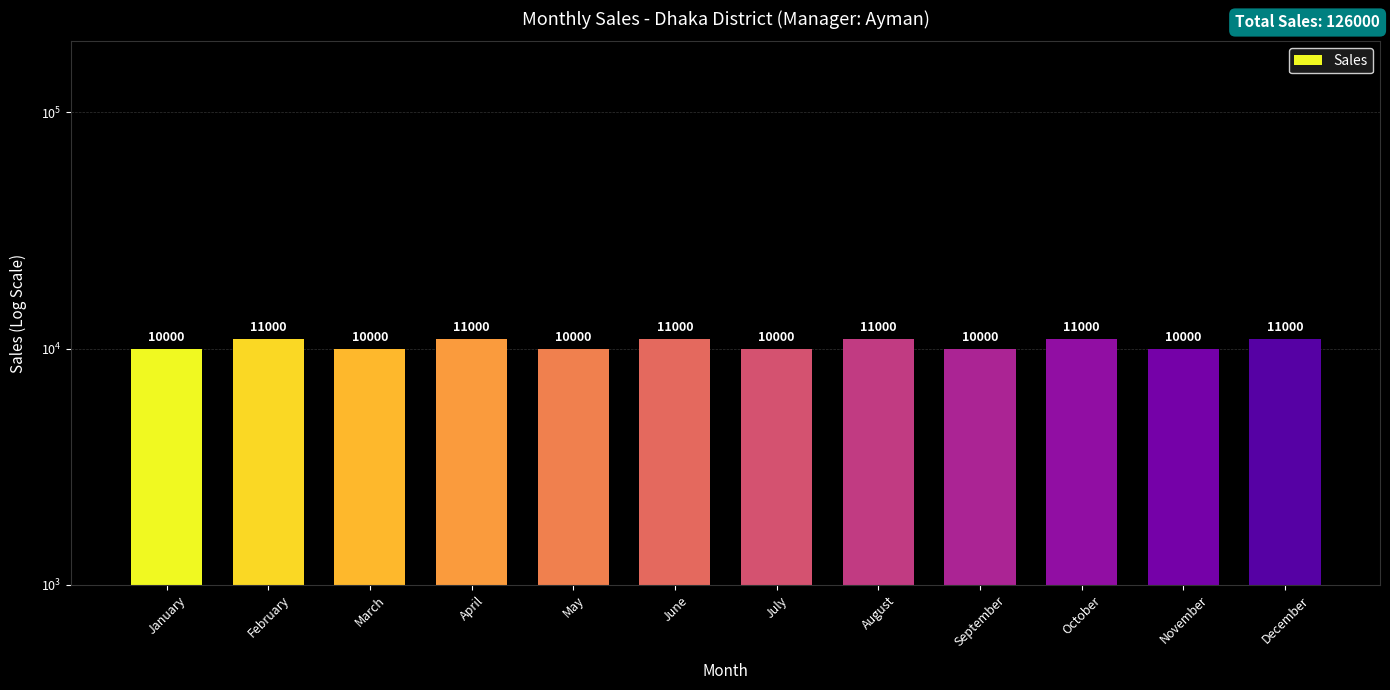

Rank the categories by value from lowest to highest.

January, March, May, July, September, November, February, April, June, August, October, December